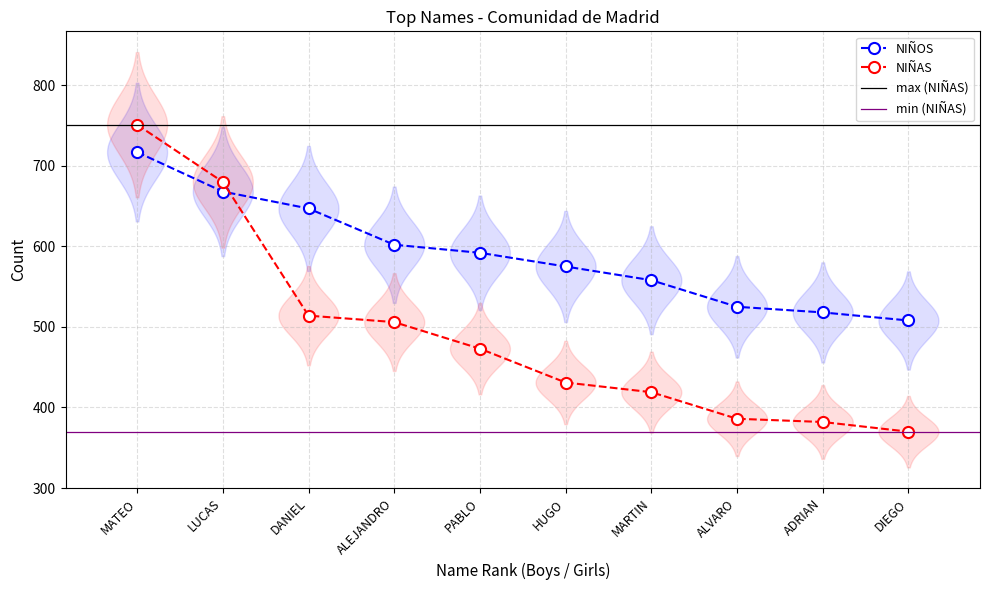

True or false: NIÑAS and NIÑOS cross at least once.

True